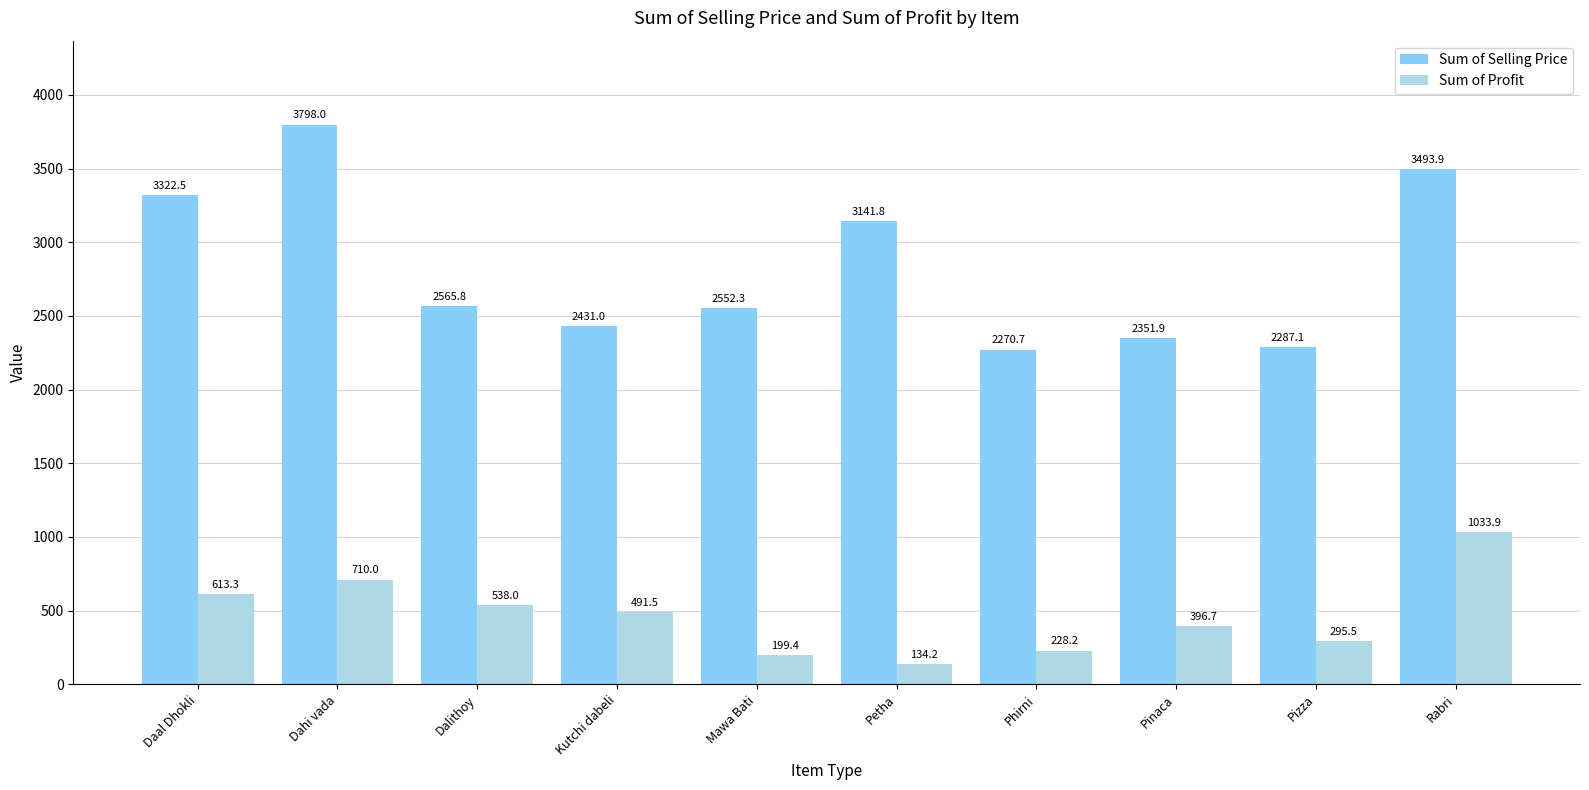

How many data points in Sum of Selling Price are less than 2565?

5